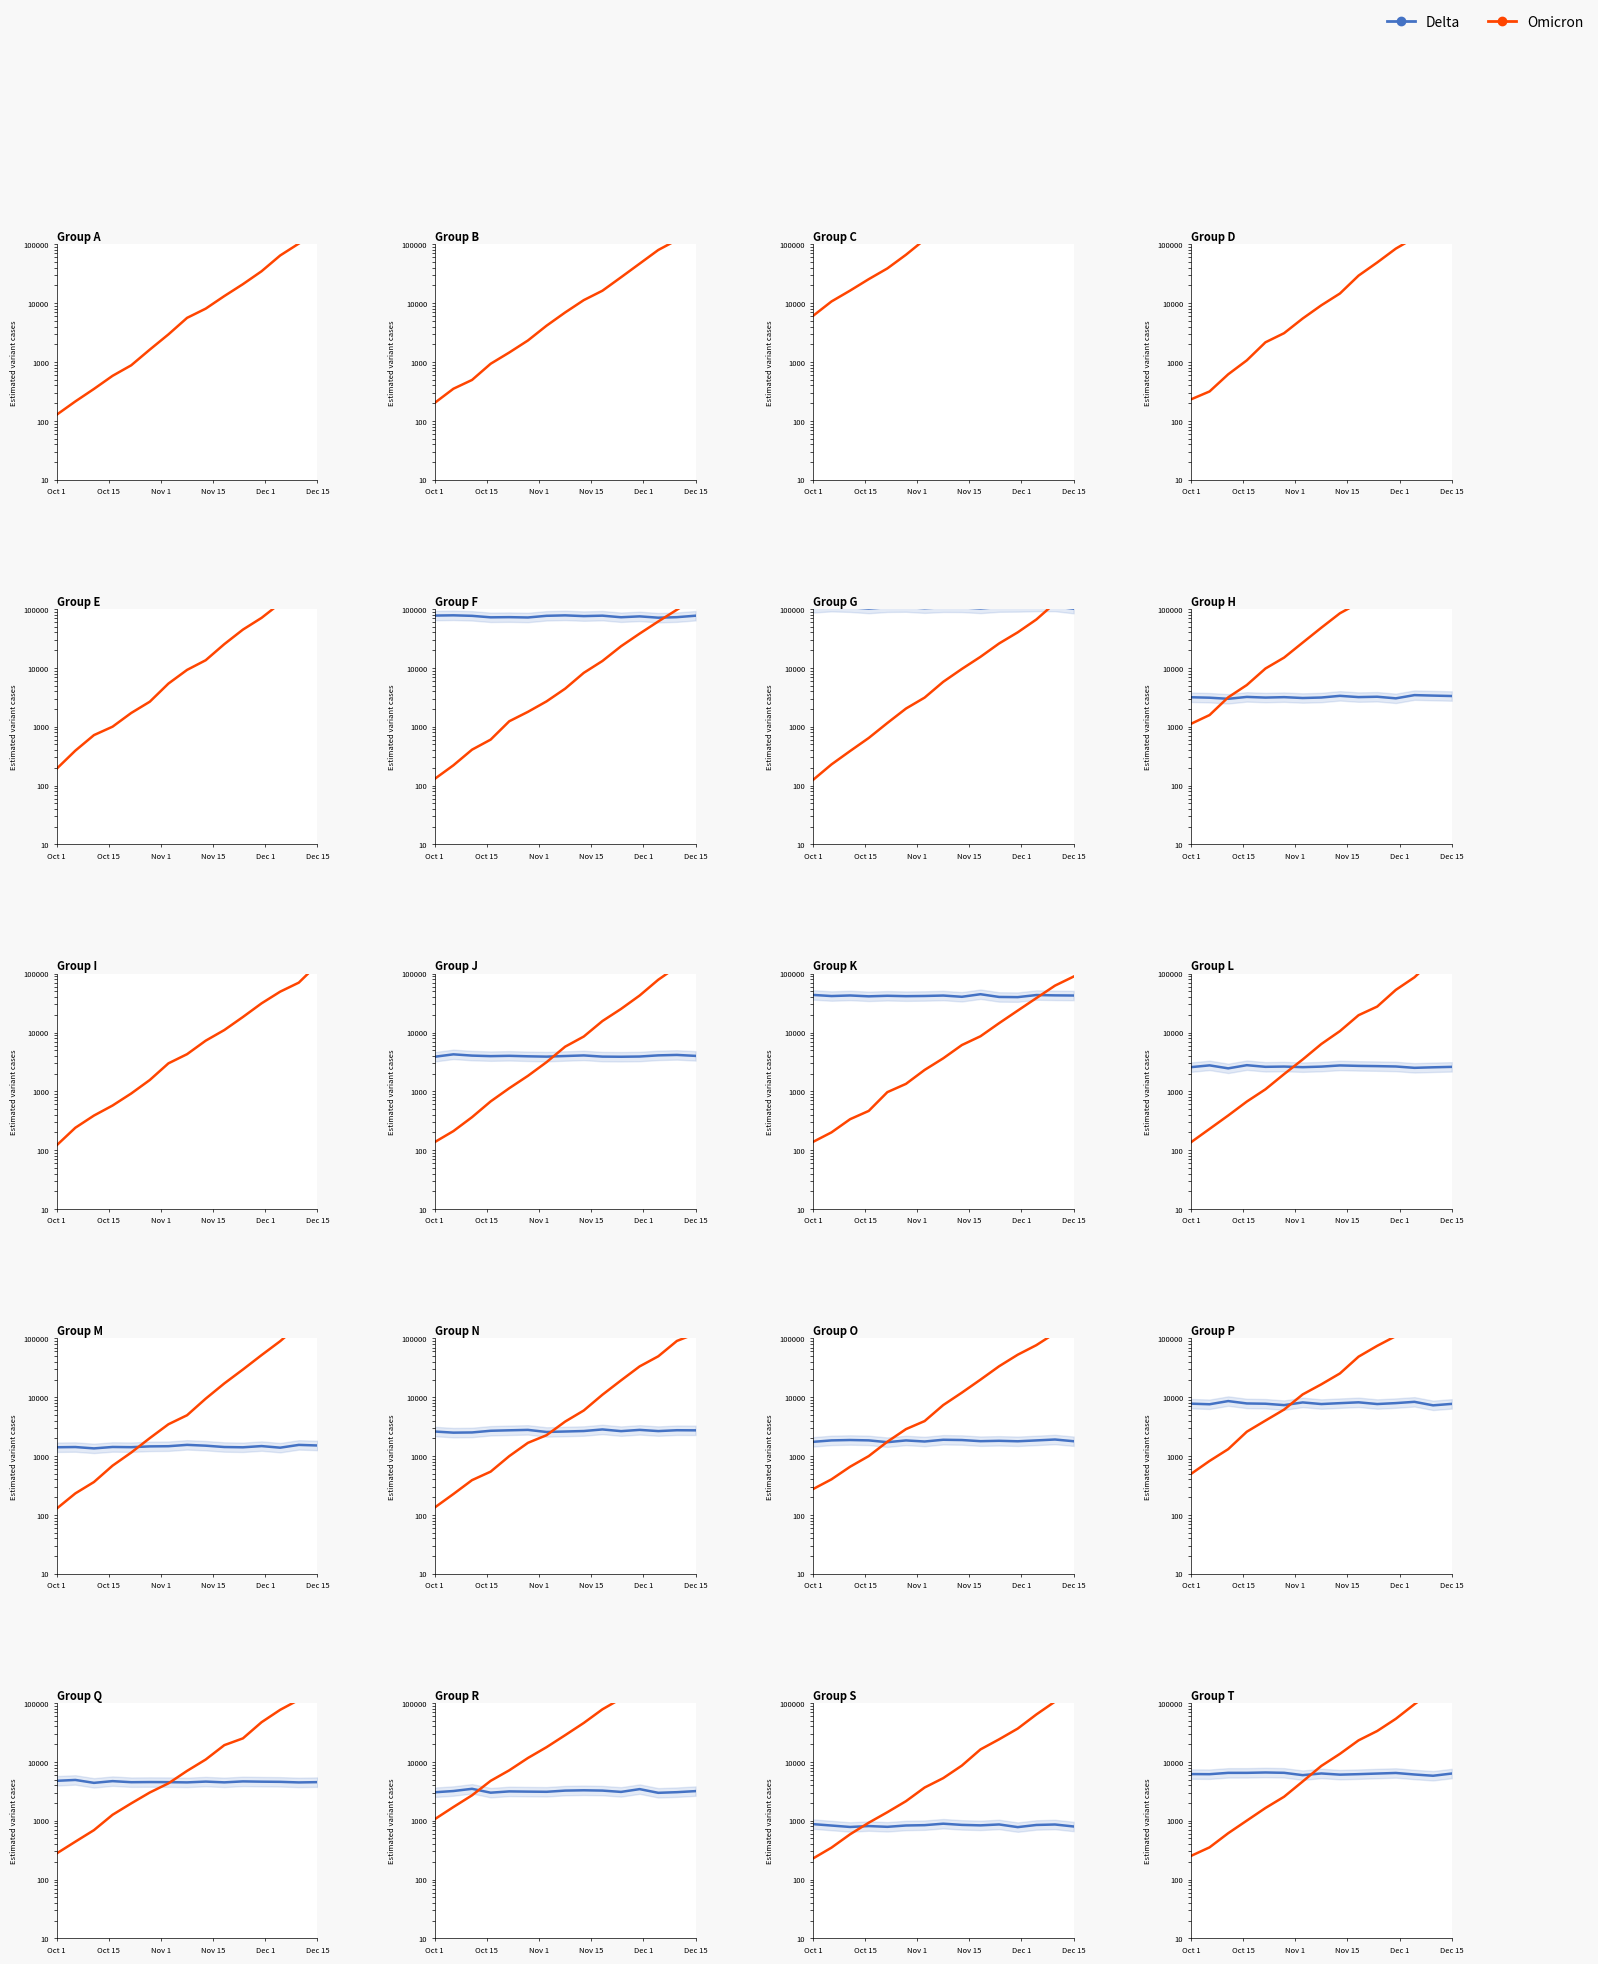

How many distinct data groups are displayed?

2